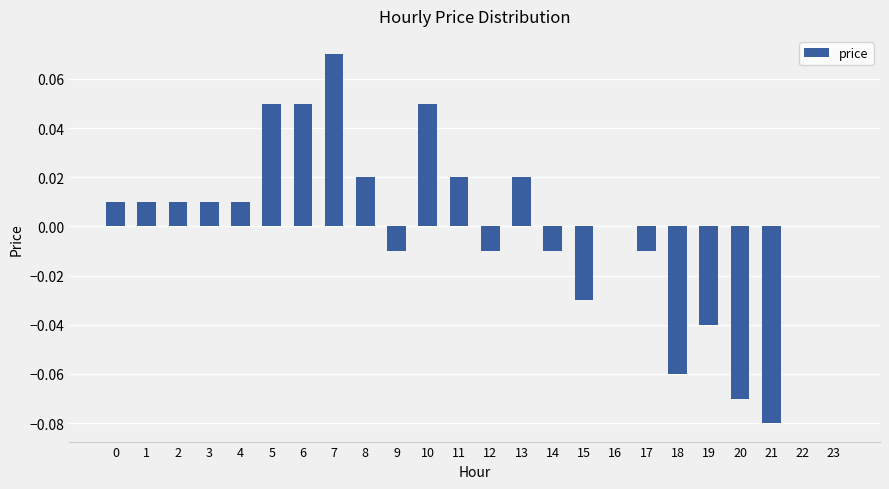

Which label corresponds to the largest value in the chart?

7